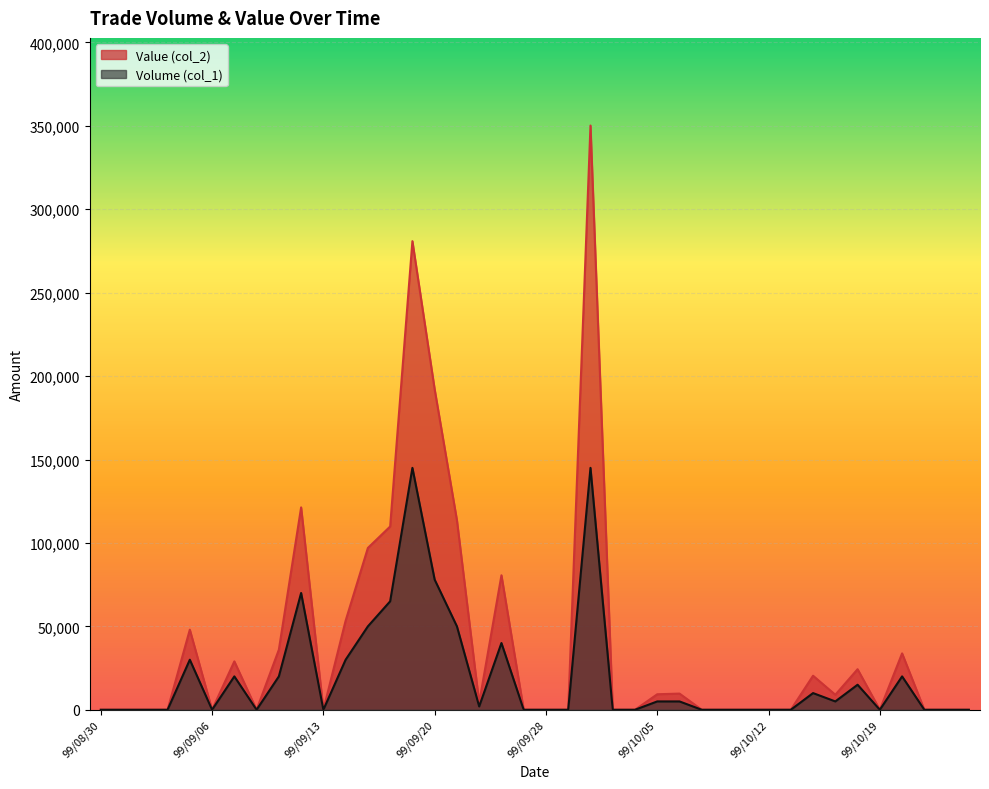

What are all the series names shown in the legend?

Value (col_2), Volume (col_1)